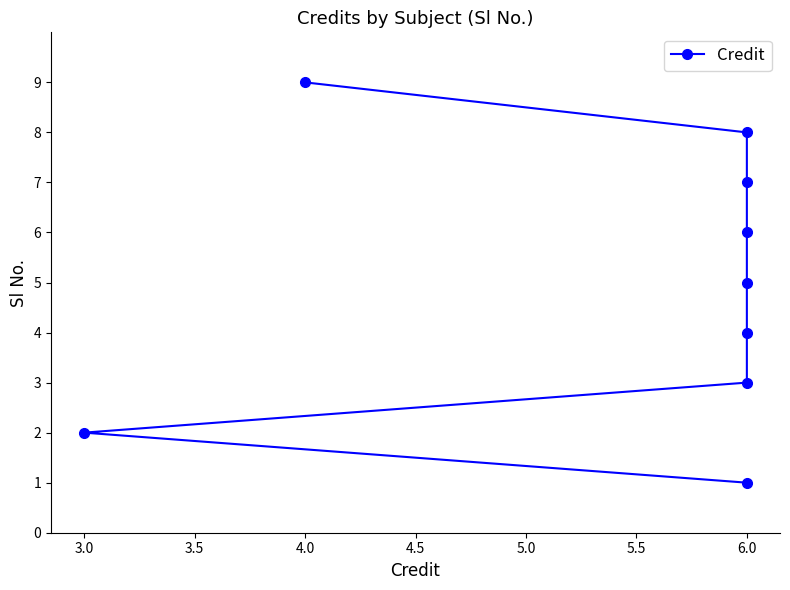

What is the difference between the maximum and second lowest values?

7